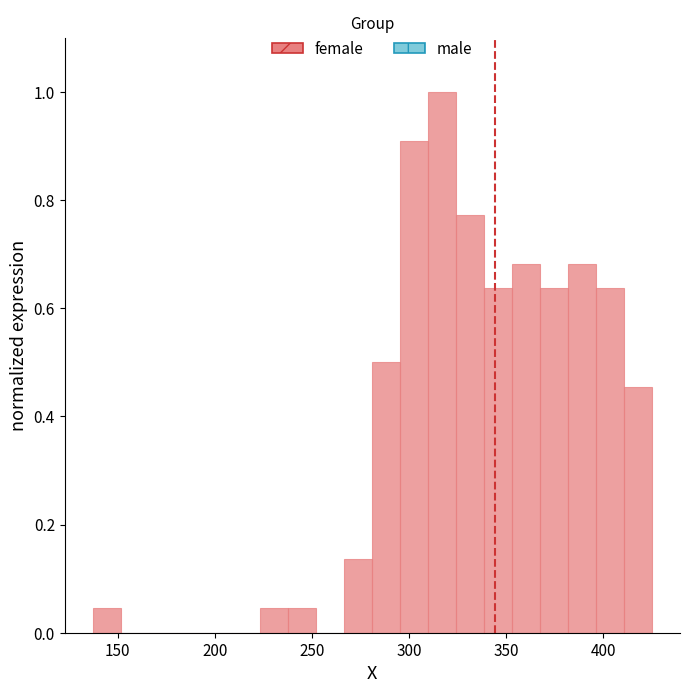

Around what value on the x-axis is the tallest bar? Give the approximate position of its centre, as read against the axis.

315